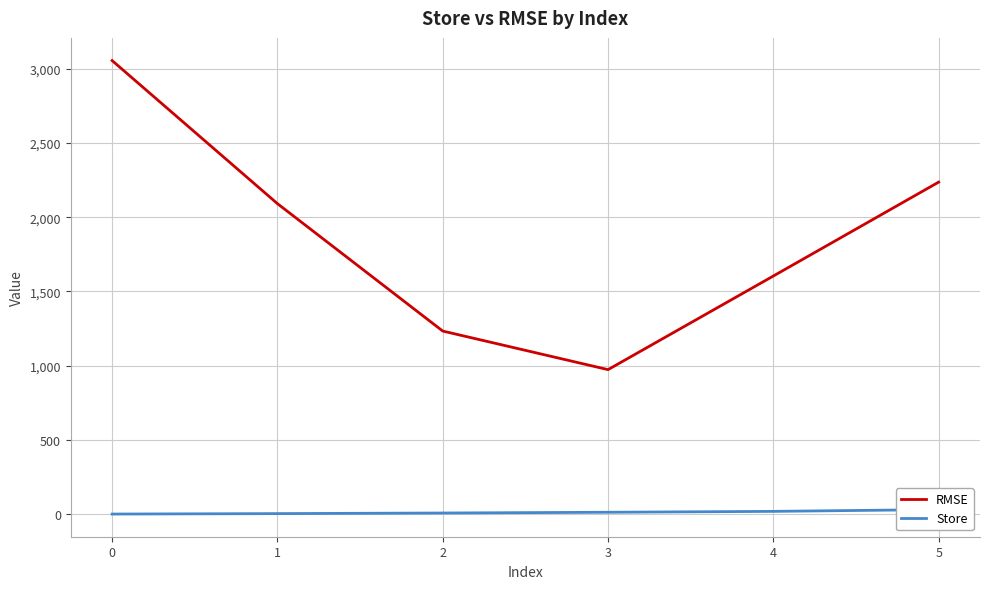

Is it true that Store equals 13.0 at 3?

True